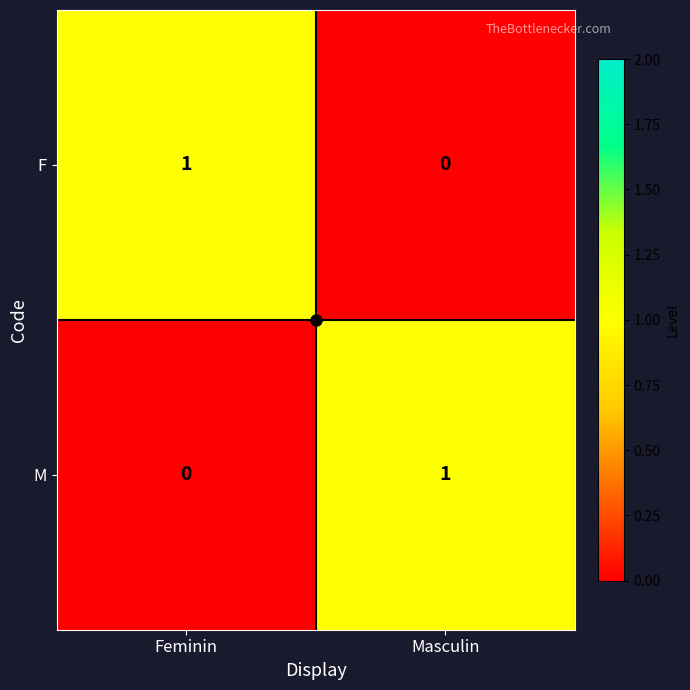

Rank the series at Feminin from highest to lowest value.

F, M